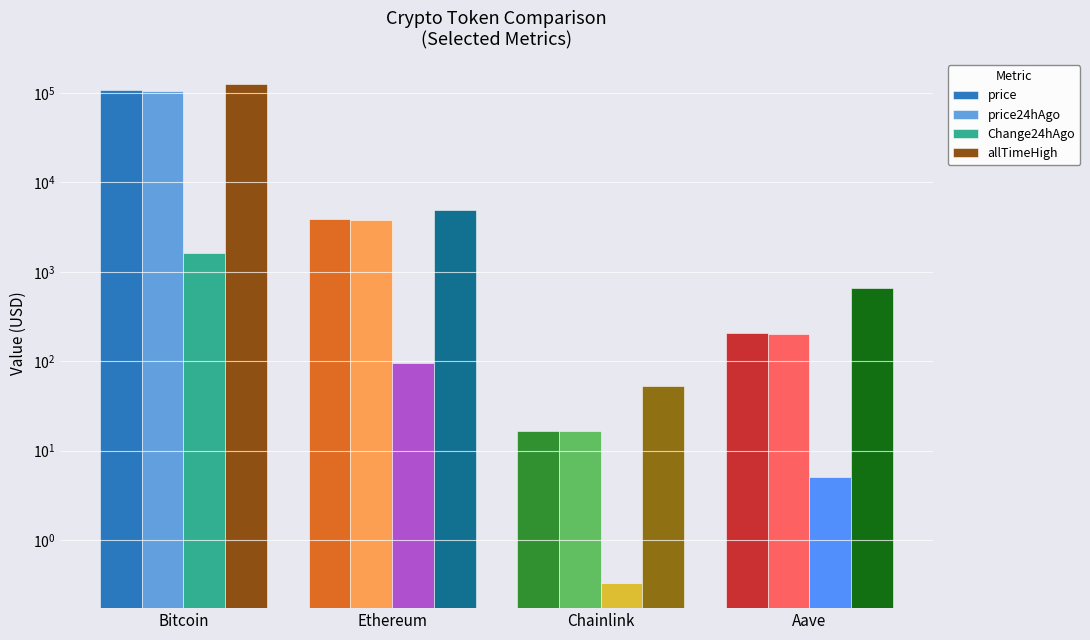

How many values in the price series are below 3857?

2